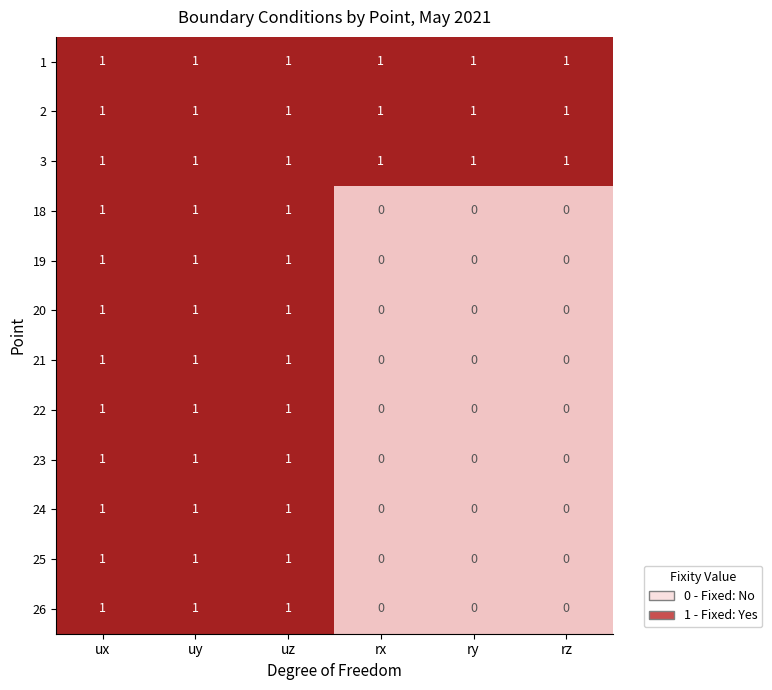

What is the sum of all 20 values?

3